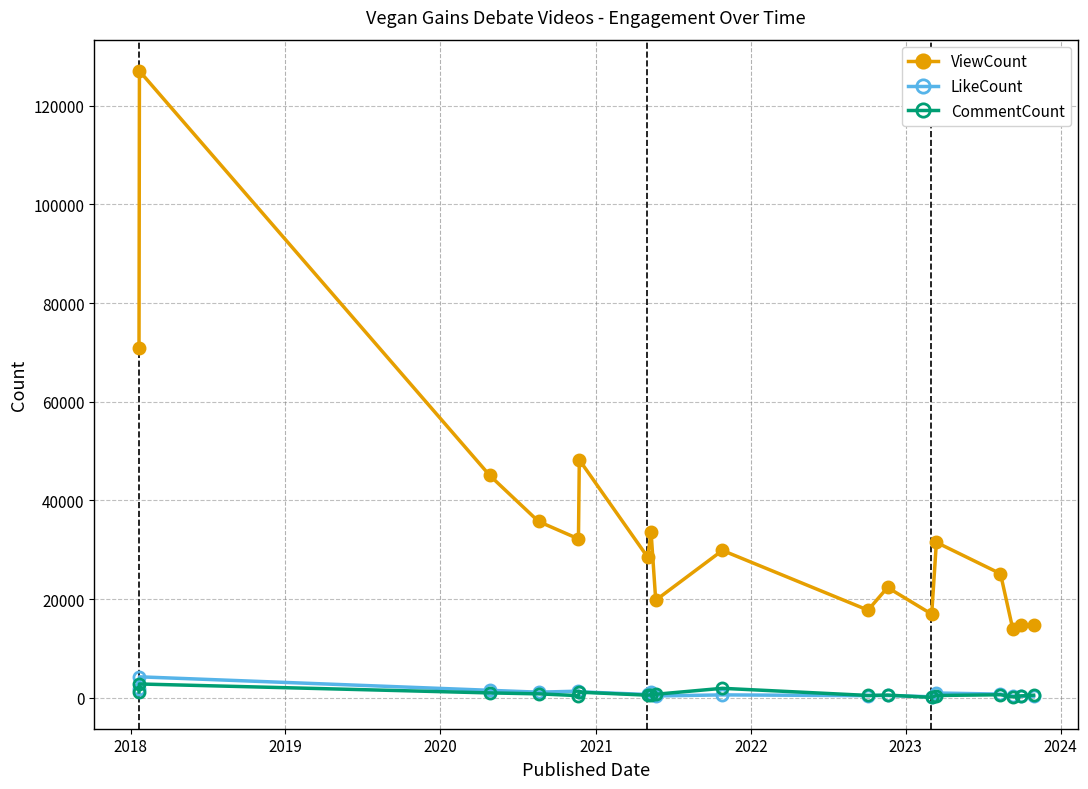

Which series has the largest total across all categories?

ViewCount